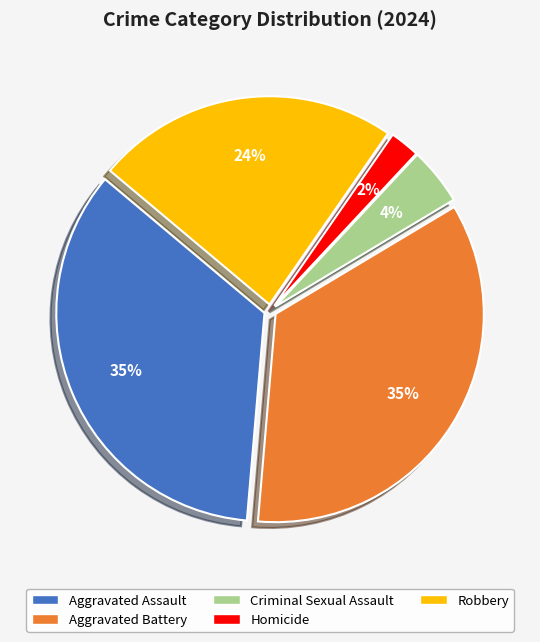

Count the number of slices in the pie.

5